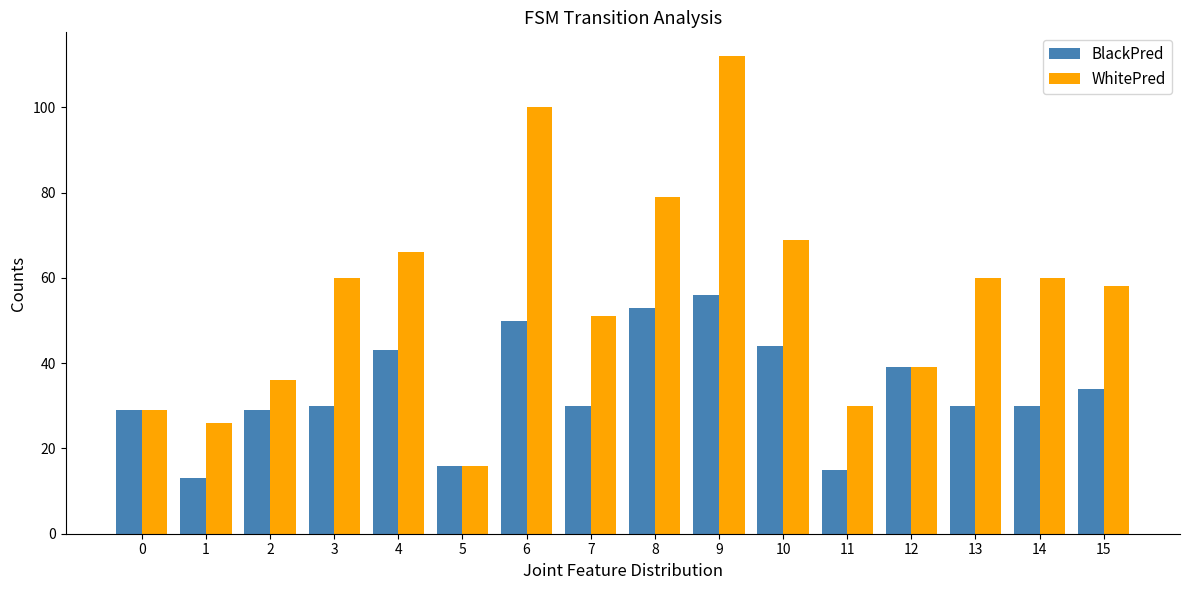

What is the maximum value shown in the chart?

112